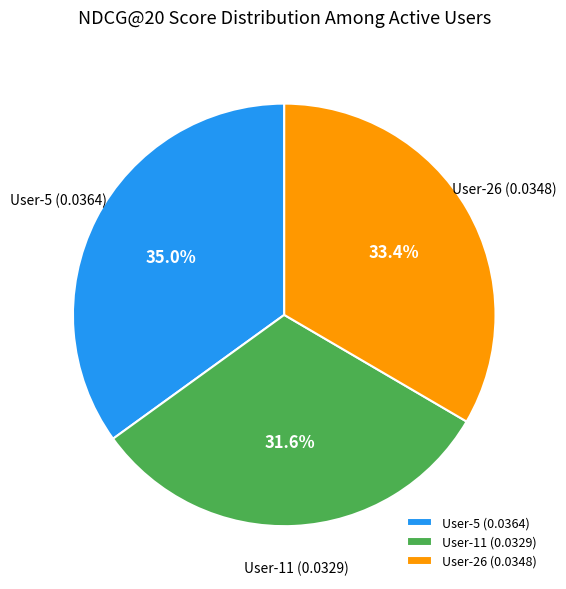

To the nearest percent, what is the average slice percentage?

33%